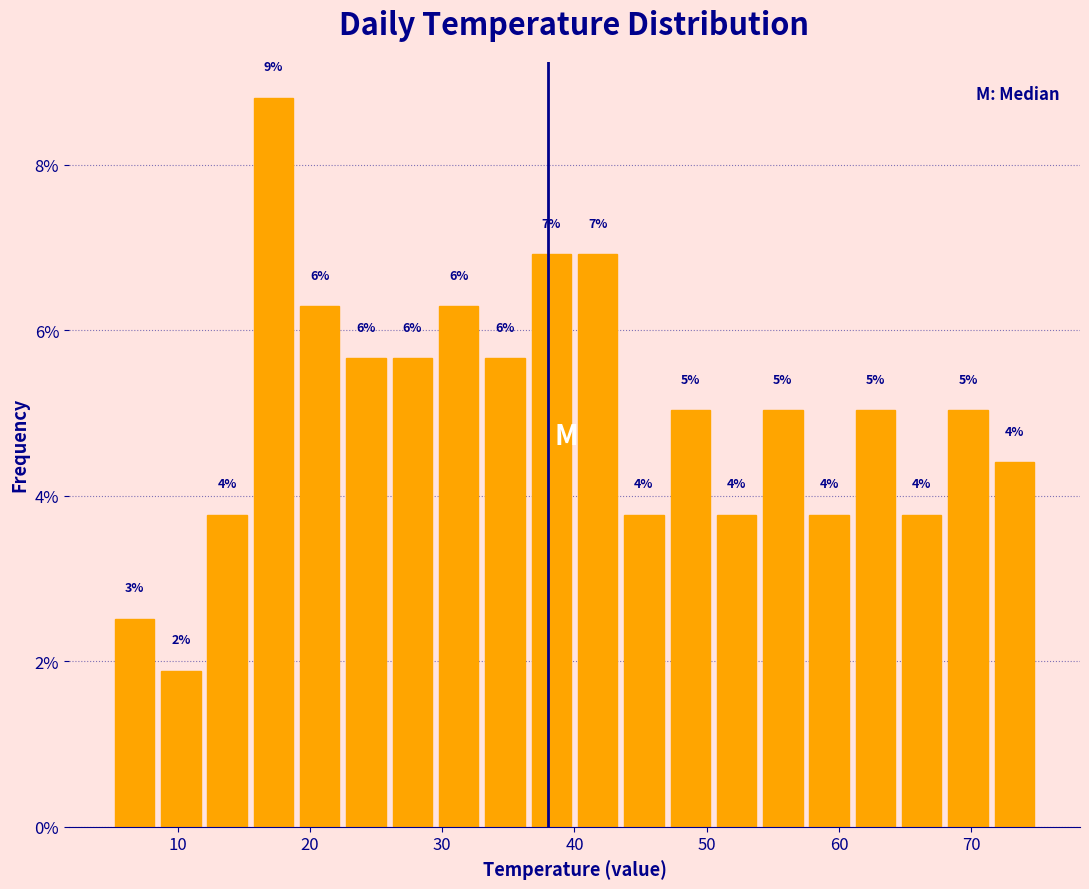

Around what value on the x-axis is the tallest bar? Give the approximate position of its centre, as read against the axis.

17